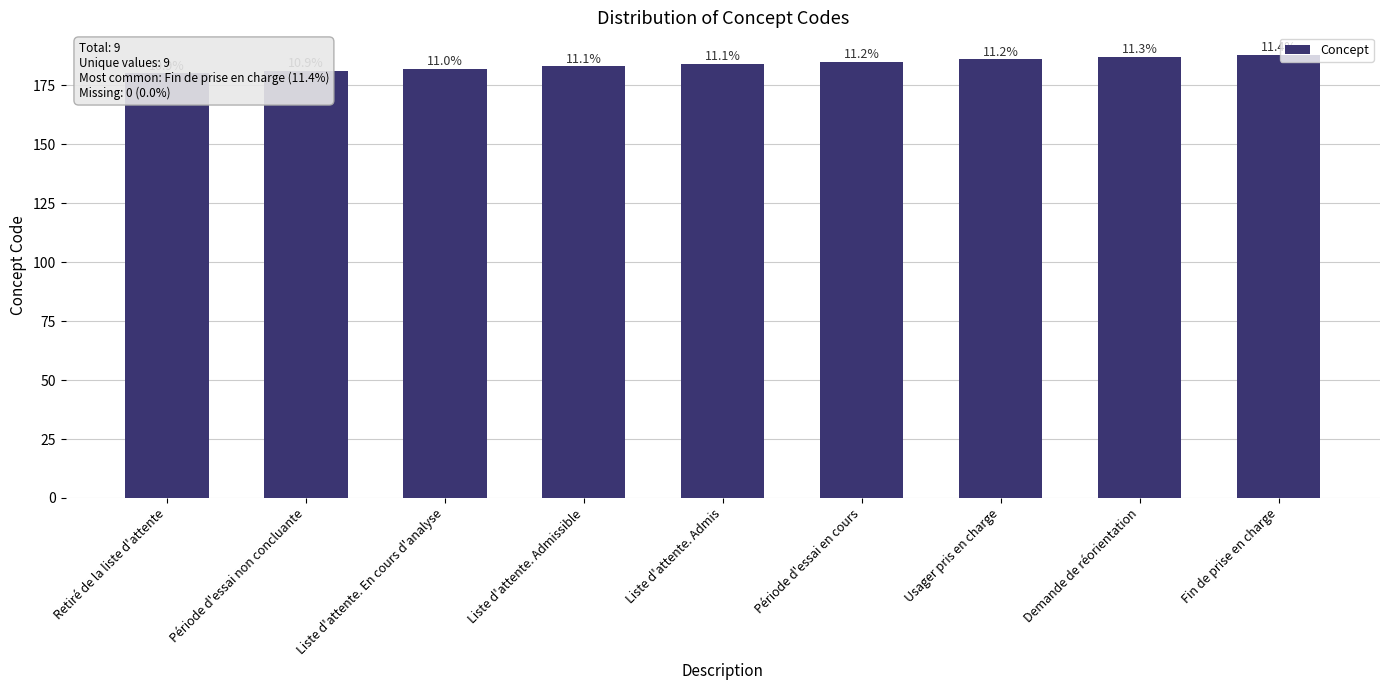

What is the ratio of the value at Liste d'attente. Admissible to the value at Fin de prise en charge?

1.0